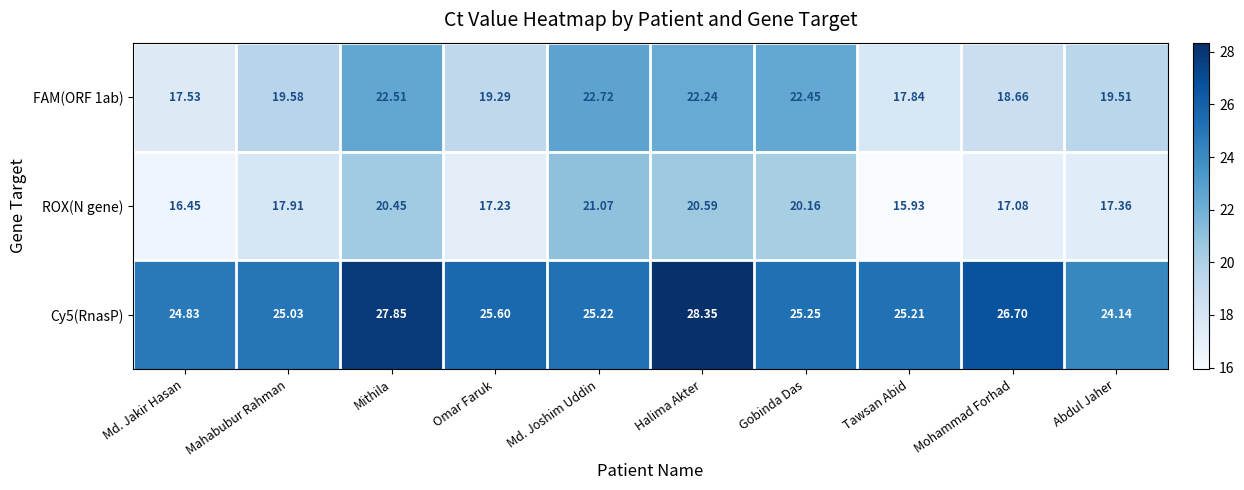

At which category does the chart reach its minimum across all series?

Tawsan Abid